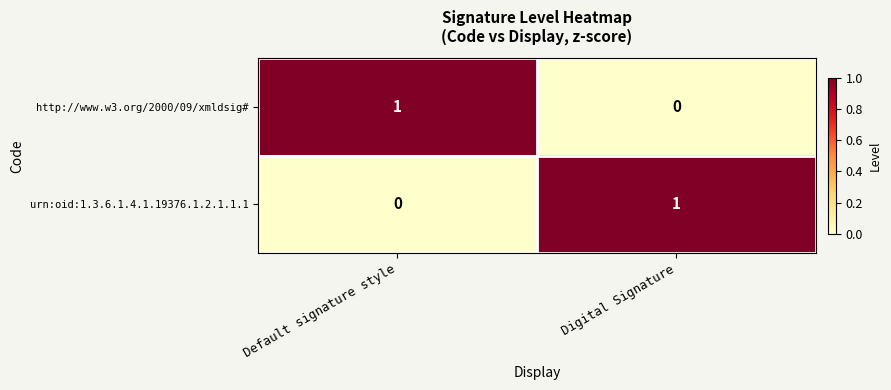

At which label does http://www.w3.org/2000/09/xmldsig# reach its peak?

Default signature style